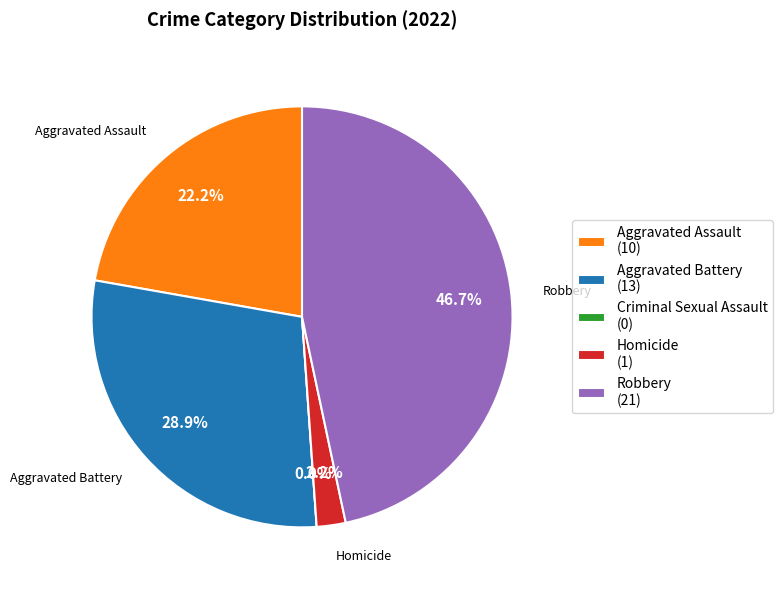

To the nearest percent, what is the combined percentage of Criminal Sexual Assault and Aggravated Assault?

22%